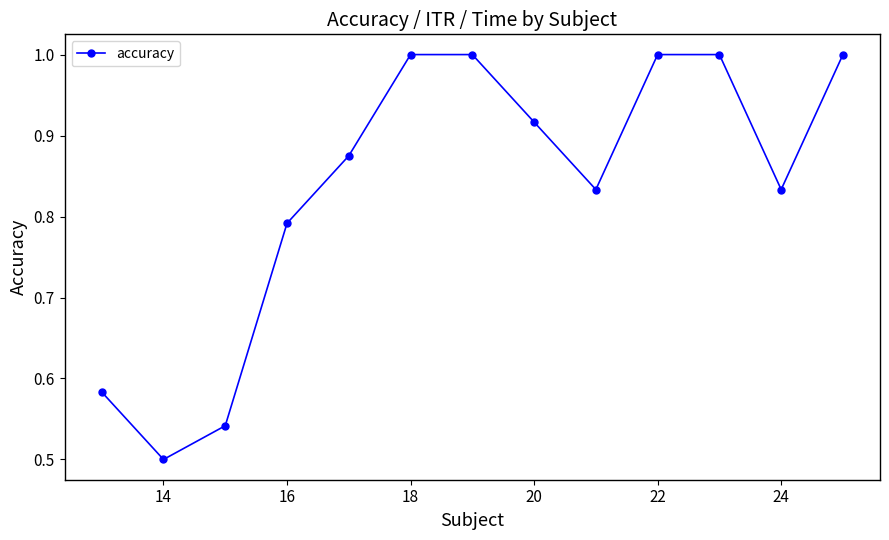

How many interior local valleys (lower than both neighbors) does the data have?

3